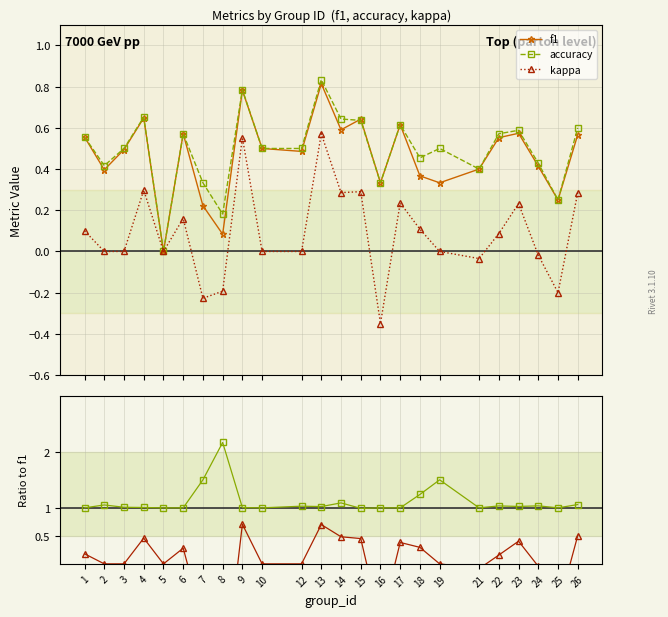

True or false: kappa and accuracy cross at least once.

False